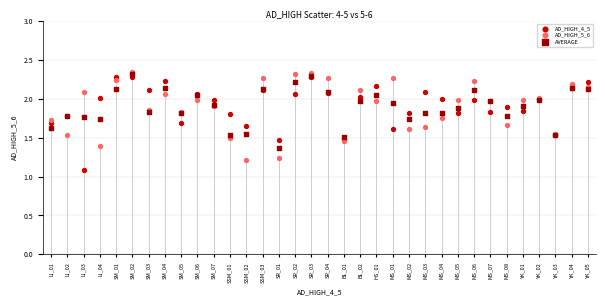

In the AVERAGE series, what Y value is closest to 1?

1.4